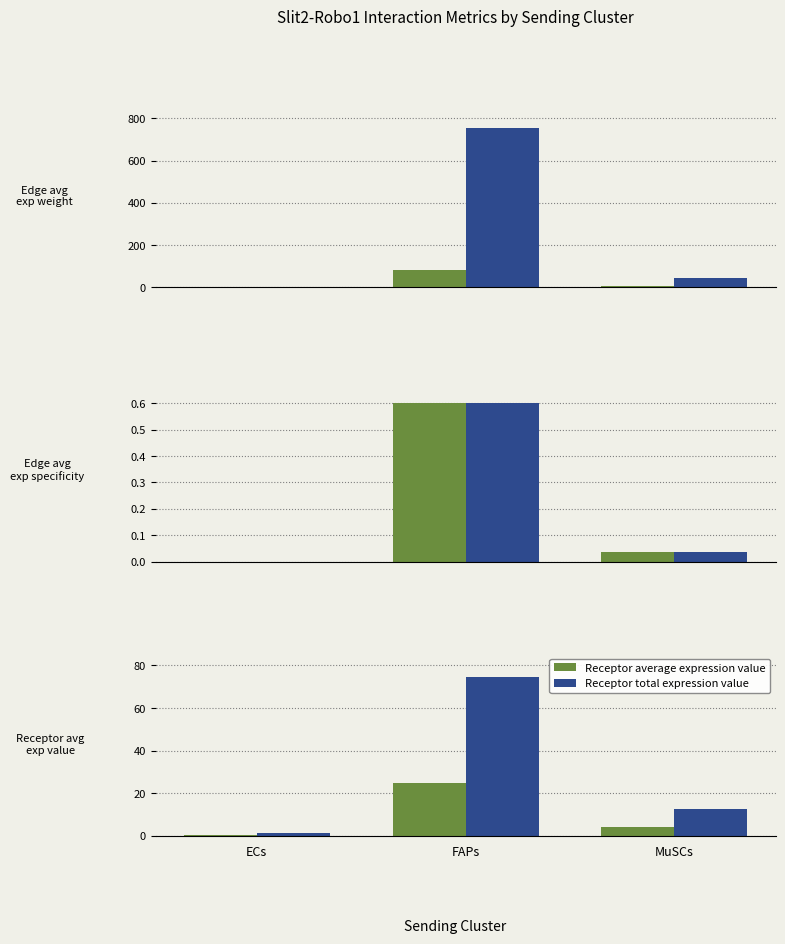

Rank the categories by Receptor average expression value value from lowest to highest.

ECs, MuSCs, FAPs